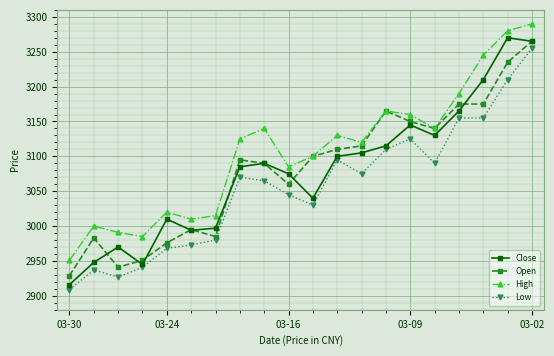

What is the highest value of the Low series?

3255